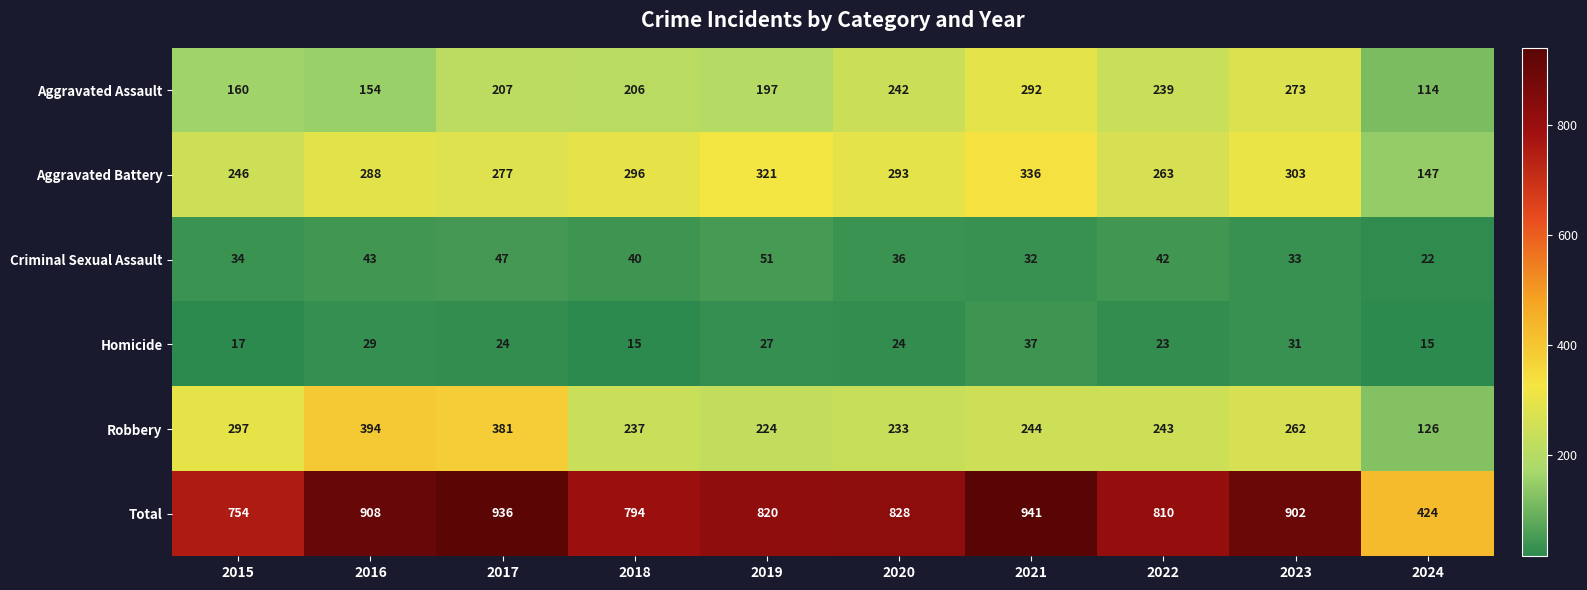

What is the sum of the Criminal Sexual Assault values at 2022 and 2020?

78